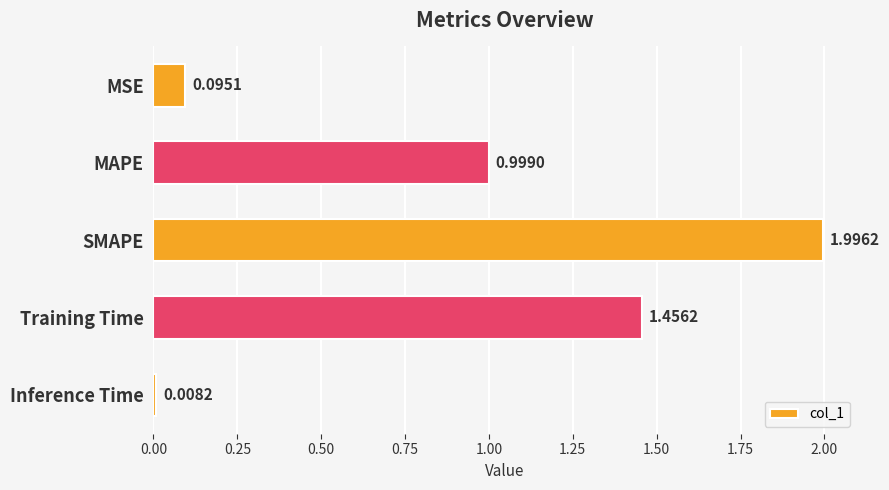

What is the difference between the values at Inference Time and Training Time?

1.4